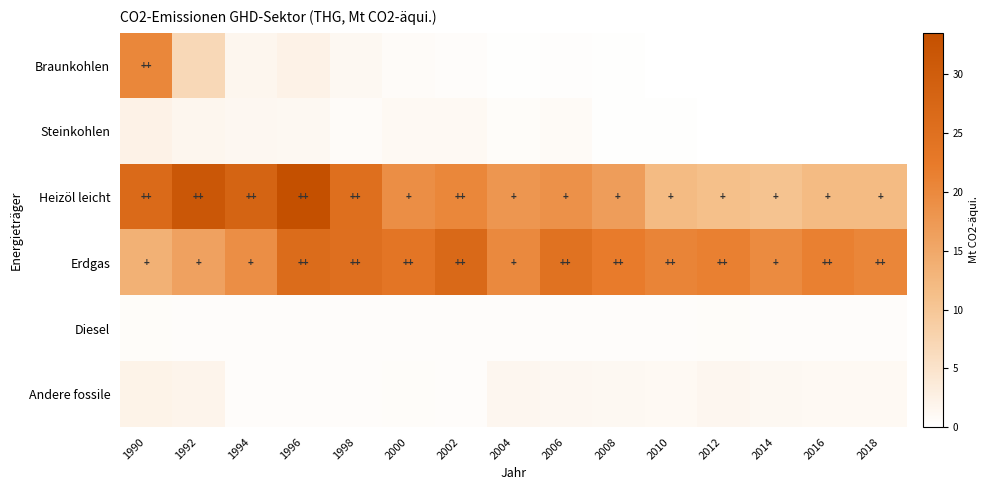

Reading right to left, what are all the values shown in this chart?

Braunkohlen: 2018=0.0	2016=0.0	2014=0.0	2012=0.0	2010=0.0	2008=0.1	2006=0.3	2004=0.2	2002=0.5	2000=0.8	1998=1.3	1996=2.3	1994=1.7	1992=6.9	1990=20.4
Steinkohlen: 2018=0.1	2016=0.1	2014=0.1	2012=0.1	2010=0.2	2008=0.3	2006=0.9	2004=0.6	2002=1.1	2000=1.1	1998=0.7	1996=1.3	1994=1.4	1992=1.6	1990=2.3
Heizöl leicht: 2018=12.0	2016=12.0	2014=10.6	2012=11.2	2010=11.9	2008=16.7	2006=18.7	2004=17.9	2002=20.4	2000=19.1	1998=25.3	1996=33.5	1994=28.2	1992=31.5	1990=26.7
Erdgas: 2018=20.5	2016=21.4	2014=19.7	2012=21.5	2010=20.8	2008=22.2	2006=24.5	2004=20.0	2002=27.0	2000=23.6	1998=25.3	1996=26.1	1994=19.2	1992=16.1	1990=13.6
Diesel: 2018=0.5	2016=0.5	2014=0.5	2012=0.5	2010=0.5	2008=0.4	2006=0.4	2004=0.5	2002=0.5	2000=0.5	1998=0.5	1996=0.5	1994=0.5	1992=0.5	1990=0.6
Andere fossile: 2018=1.1	2016=1.2	2014=1.2	2012=1.5	2010=1.1	2008=1.3	2006=1.3	2004=1.6	2002=0.5	2000=0.6	1998=0.5	1996=0.5	1994=0.5	1992=1.9	1990=2.1